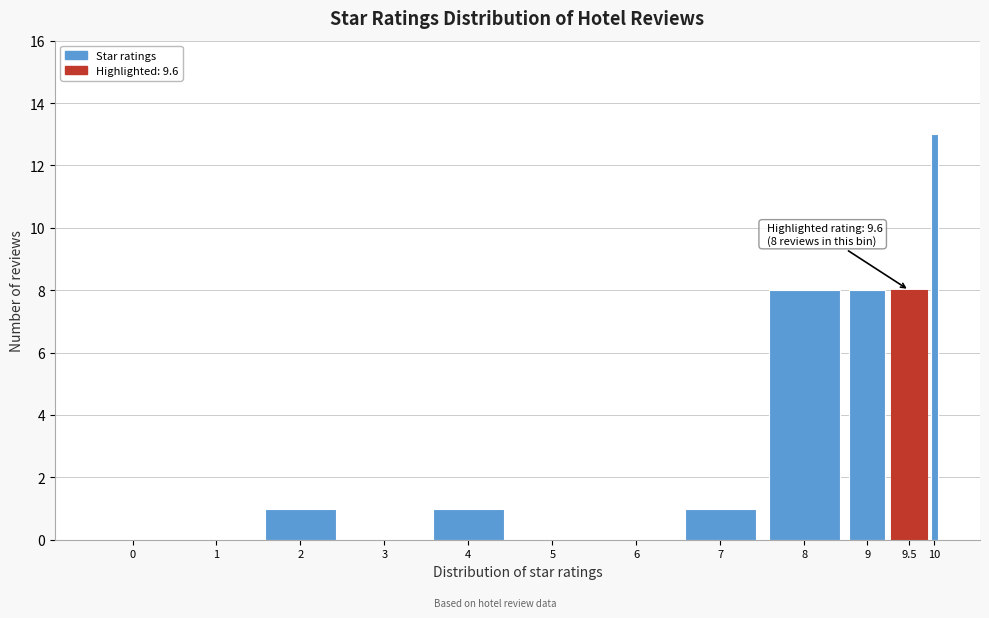

Reading left to right, list all the values displayed in this chart.

0=0	1=0	2=1	3=0	4=1	5=0	6=0	7=1	8=8	9=8	9.5=8	10=13